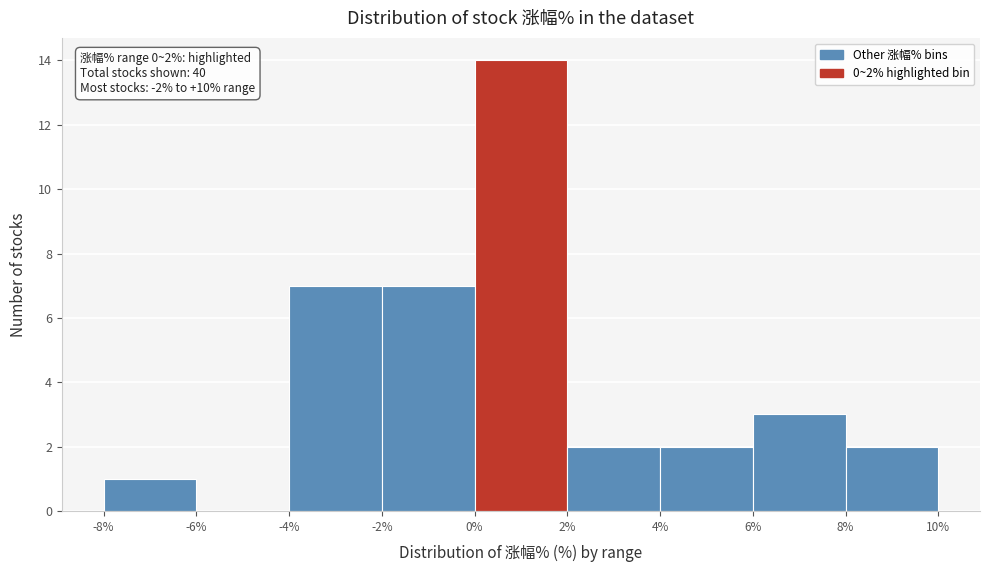

Over which range of the x-axis is the bar tallest?

0% to 2%